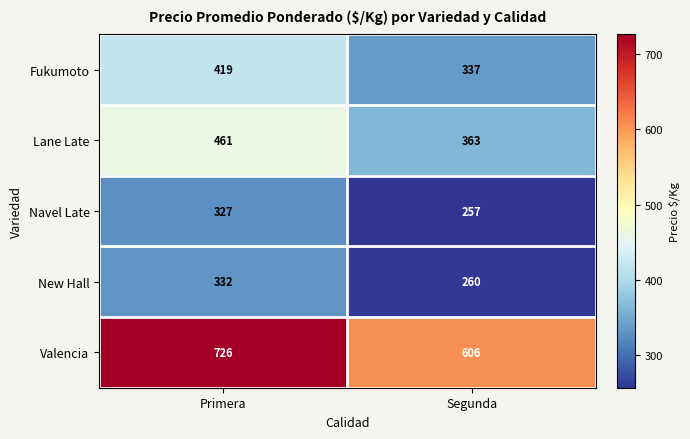

The value of Fukumoto at Segunda is 181. True or false?

False